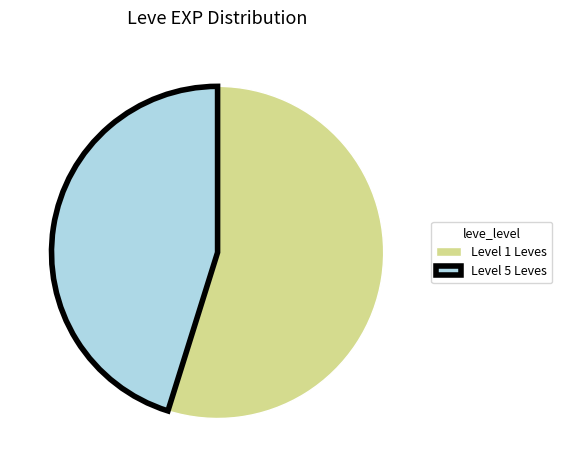

Combined, do Level 1 Leves and Level 5 Leves account for over 50%?

Yes